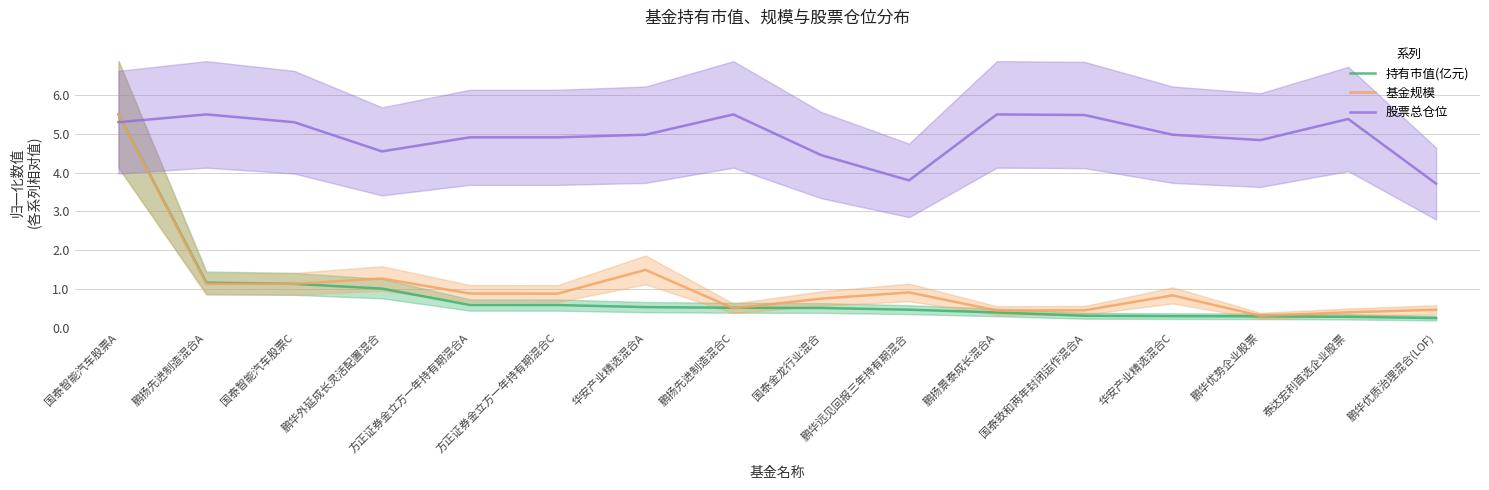

True or false: 基金规模 has a value of 0.3 at 鹏华外延成长灵活配置混合.

False